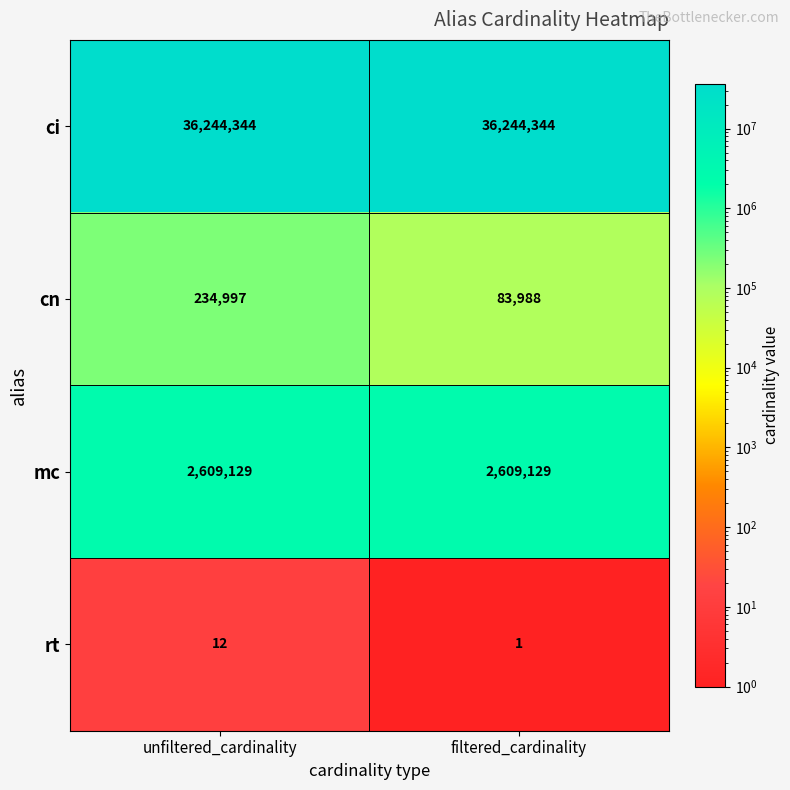

At how many categories does at least one series exceed 11264038?

2